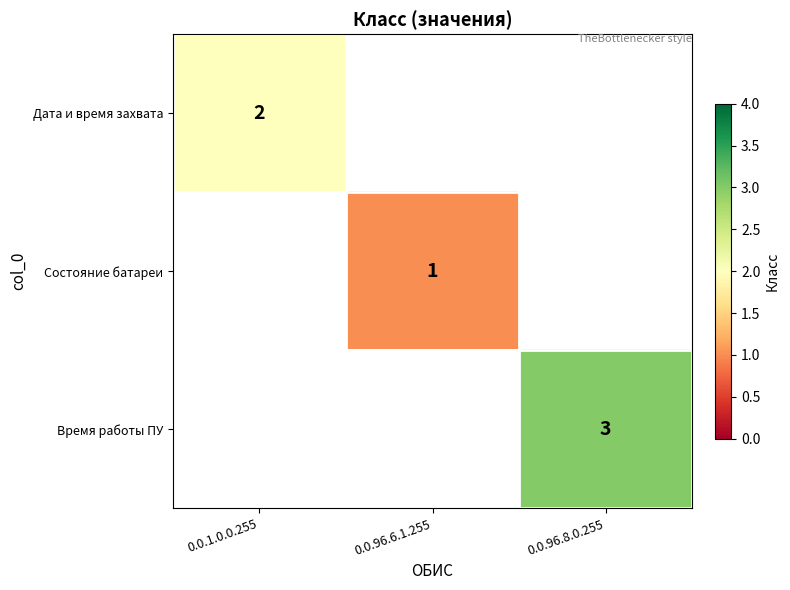

Count the number of data series in this chart.

3